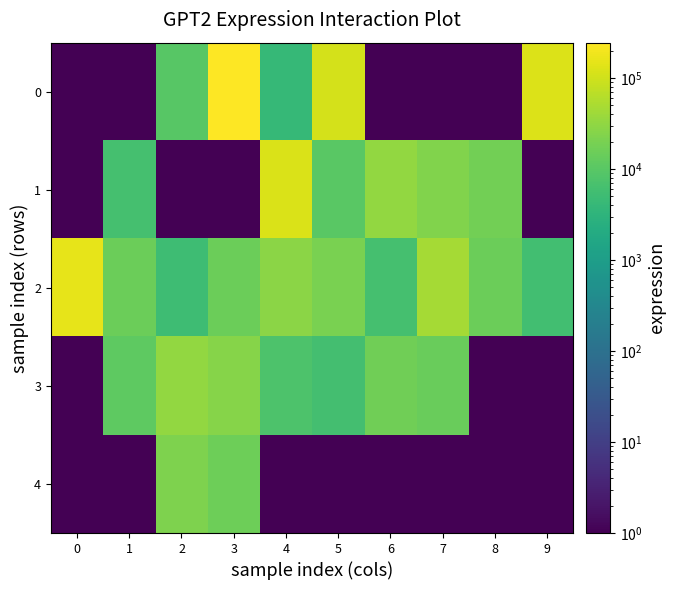

Reading left to right, list all the values displayed in this chart.

0: 0=0.1	1=0.1	2=9843.0	3=243887.0	4=4081.0	5=111270.0	6=0.1	7=0.1	8=0.1	9=128403.0
1: 0=0.1	1=6274.0	2=0.1	3=0.1	4=119977.0	5=10303.0	6=33062.0	7=23315.0	8=16979.0	9=0.1
2: 0=154342.0	1=15253.0	2=5055.0	3=15179.0	4=28241.0	5=20140.0	6=6209.0	7=46528.0	8=14968.0	9=5830.0
3: 0=0.1	1=11421.0	2=33173.0	3=25478.0	4=7538.0	5=5882.0	6=16861.0	7=14424.0	8=0.1	9=0.1
4: 0=0.1	1=0.1	2=21708.0	3=16074.0	4=0.1	5=0.1	6=0.1	7=0.1	8=0.1	9=0.1